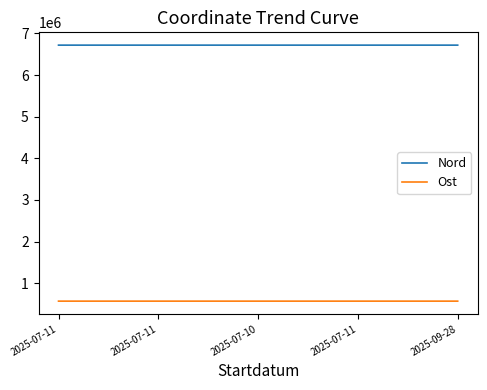

What is the total value across all series at 2025-07-11?

7286651